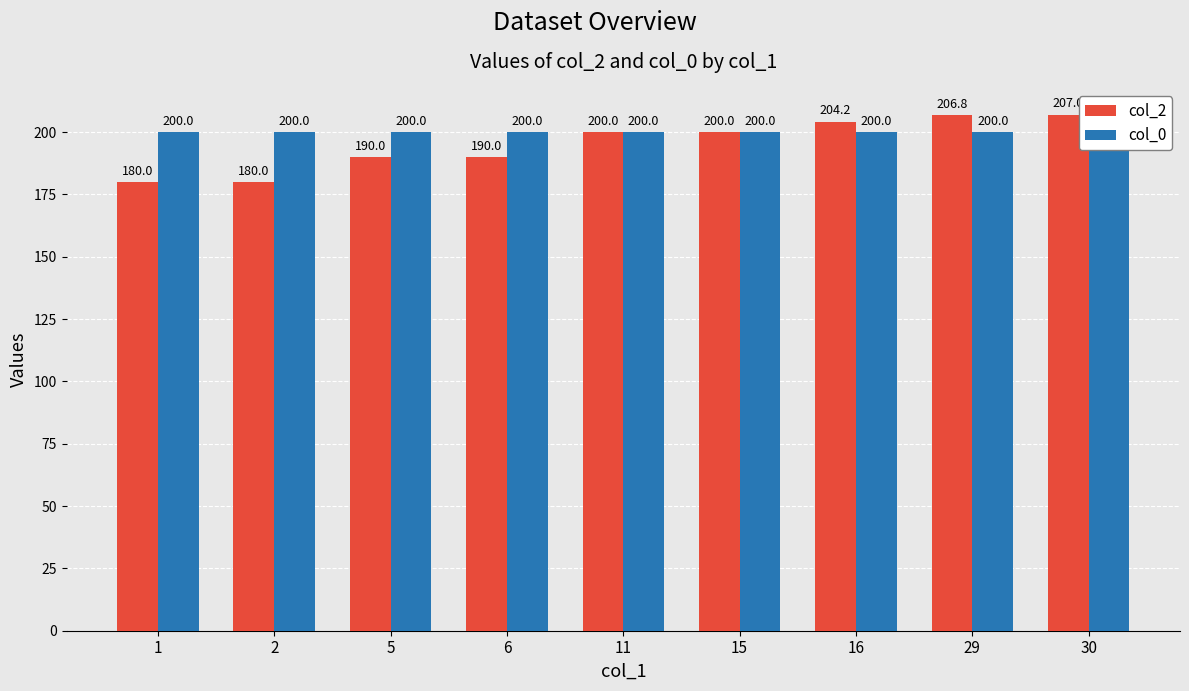

What are all the series names shown in the legend?

col_2, col_0